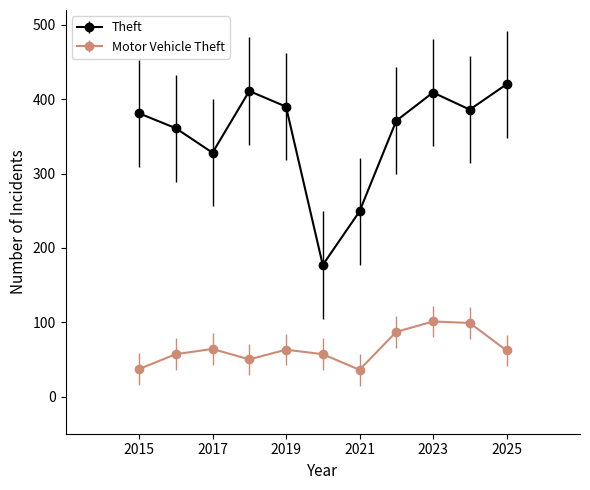

Which series has the widest spread of values?

Theft